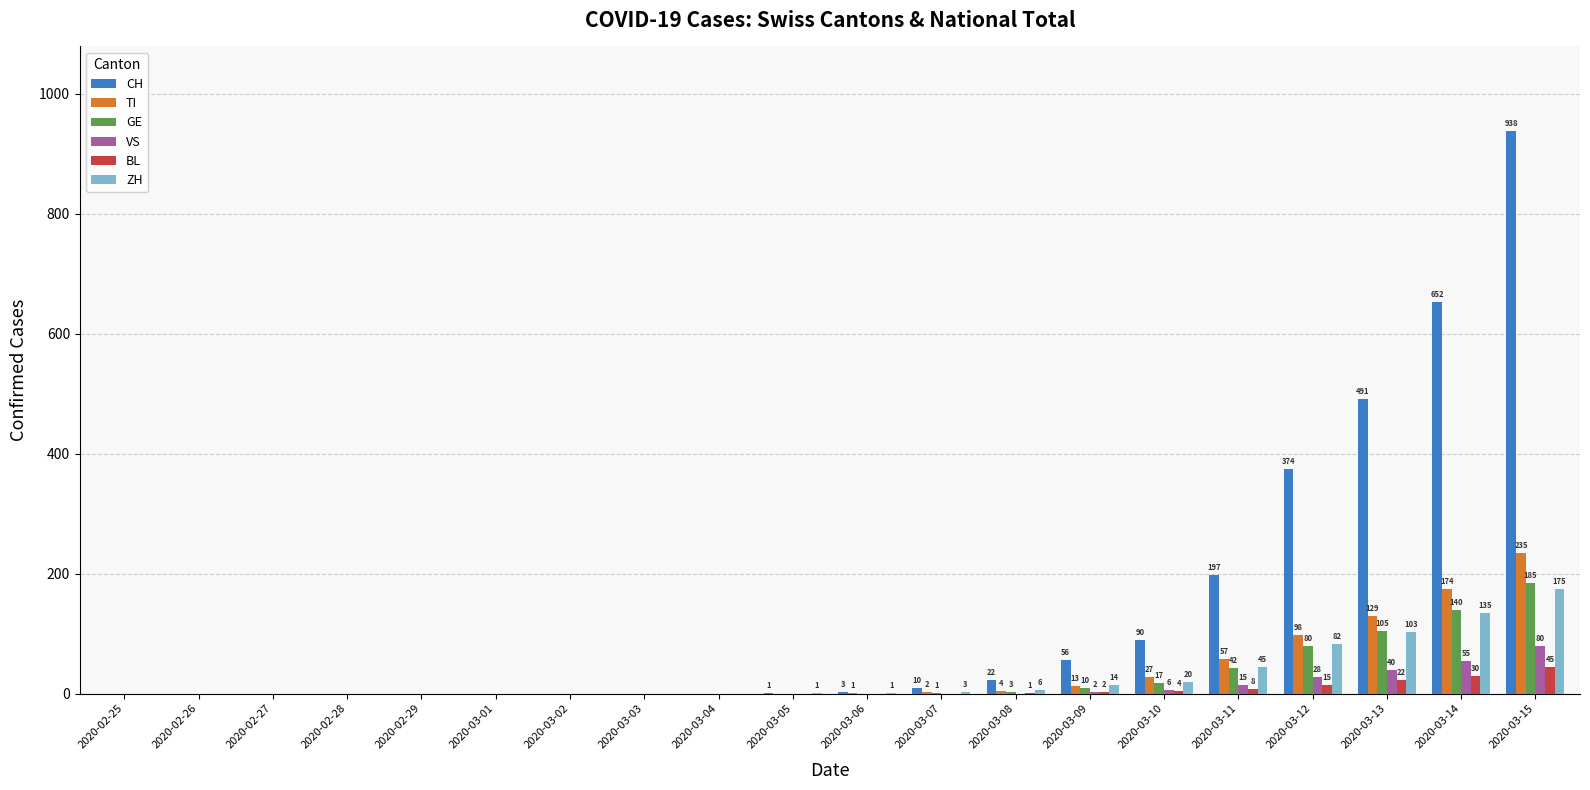

True or false: VS has a value of 40 at 2020-02-29.

False